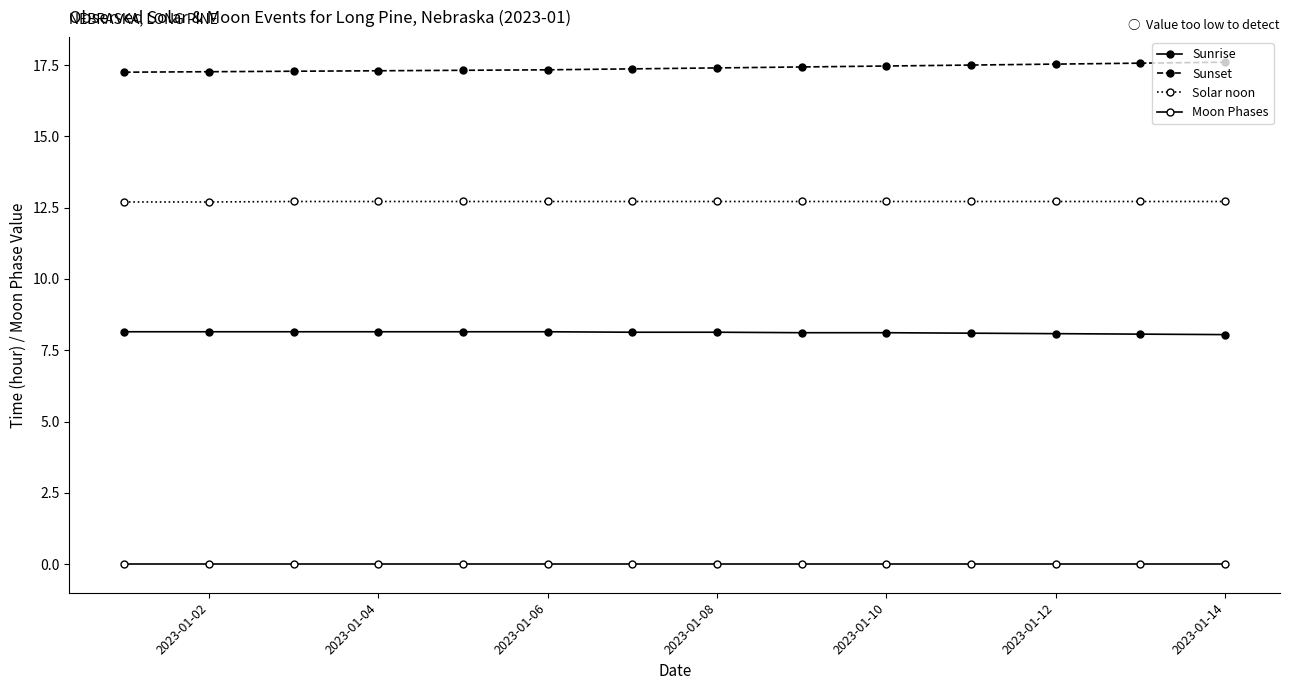

True or false: Sunrise and Solar noon intersect in this chart.

False